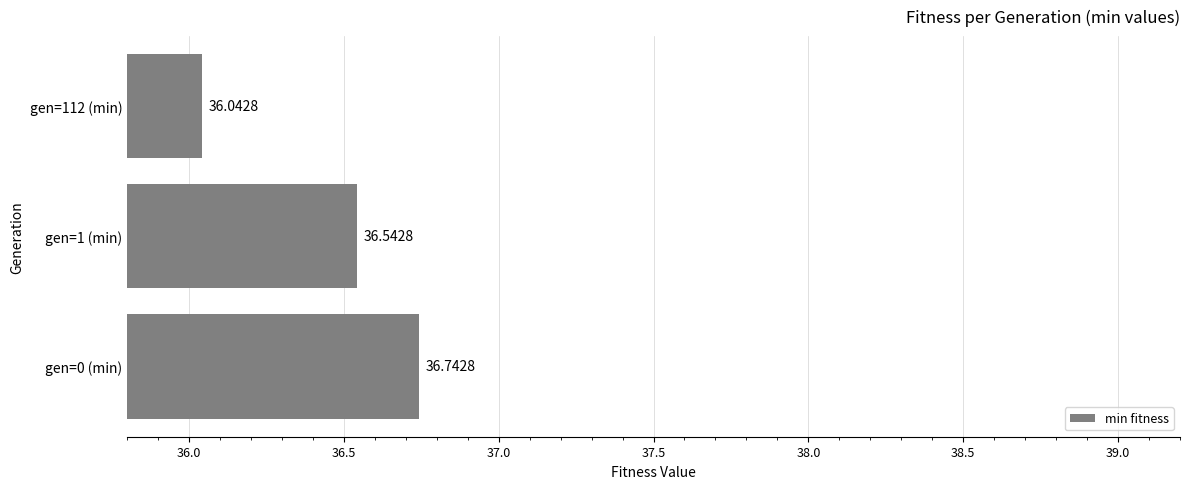

Rank the categories by value from lowest to highest.

gen=112 (min), gen=1 (min), gen=0 (min)